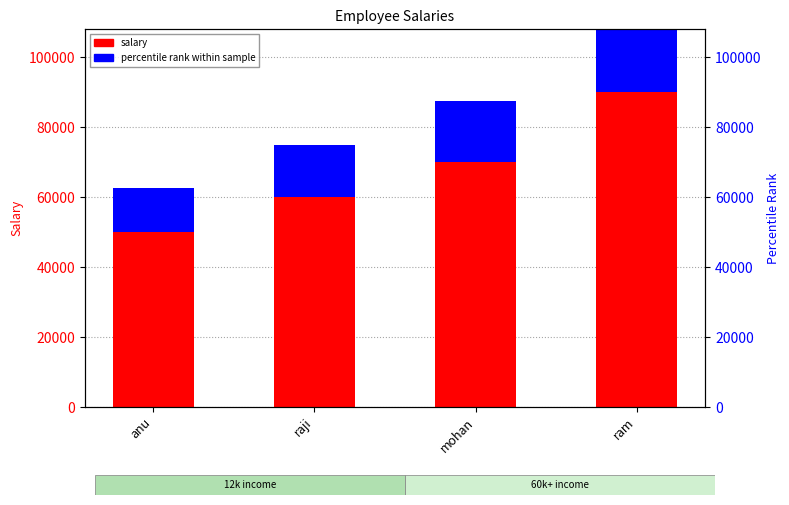

Where does the salary series first go above 70000?

ram